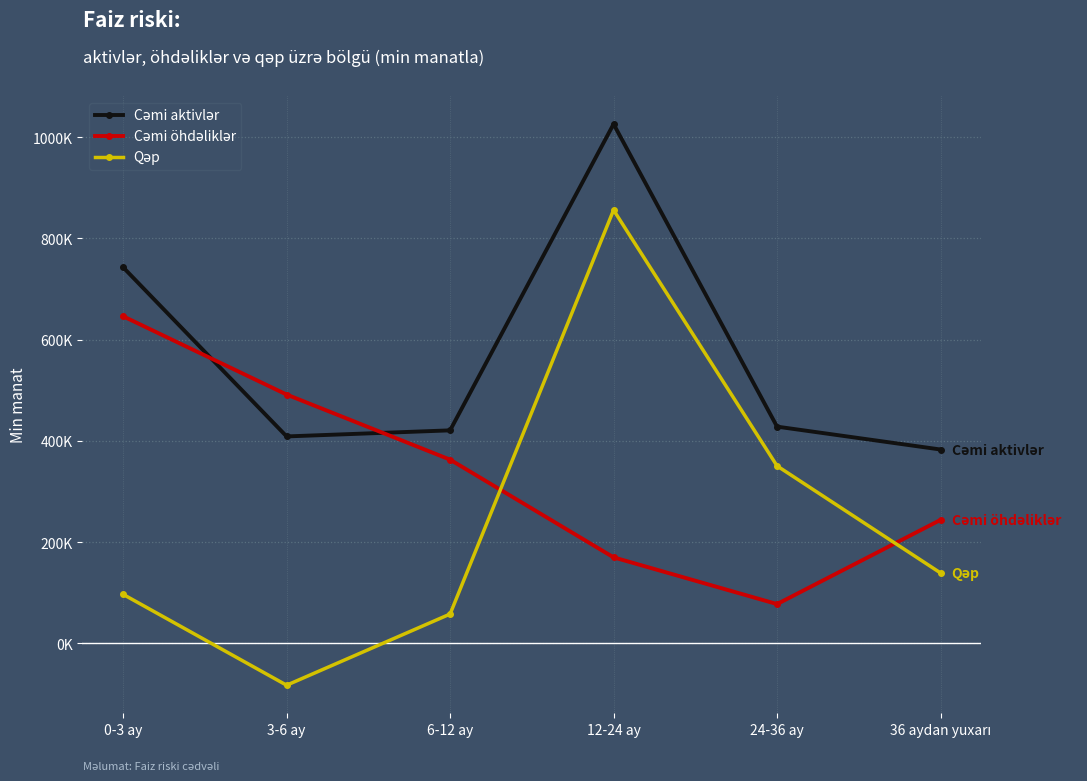

How many data points in Qəp are less than 139081?

3